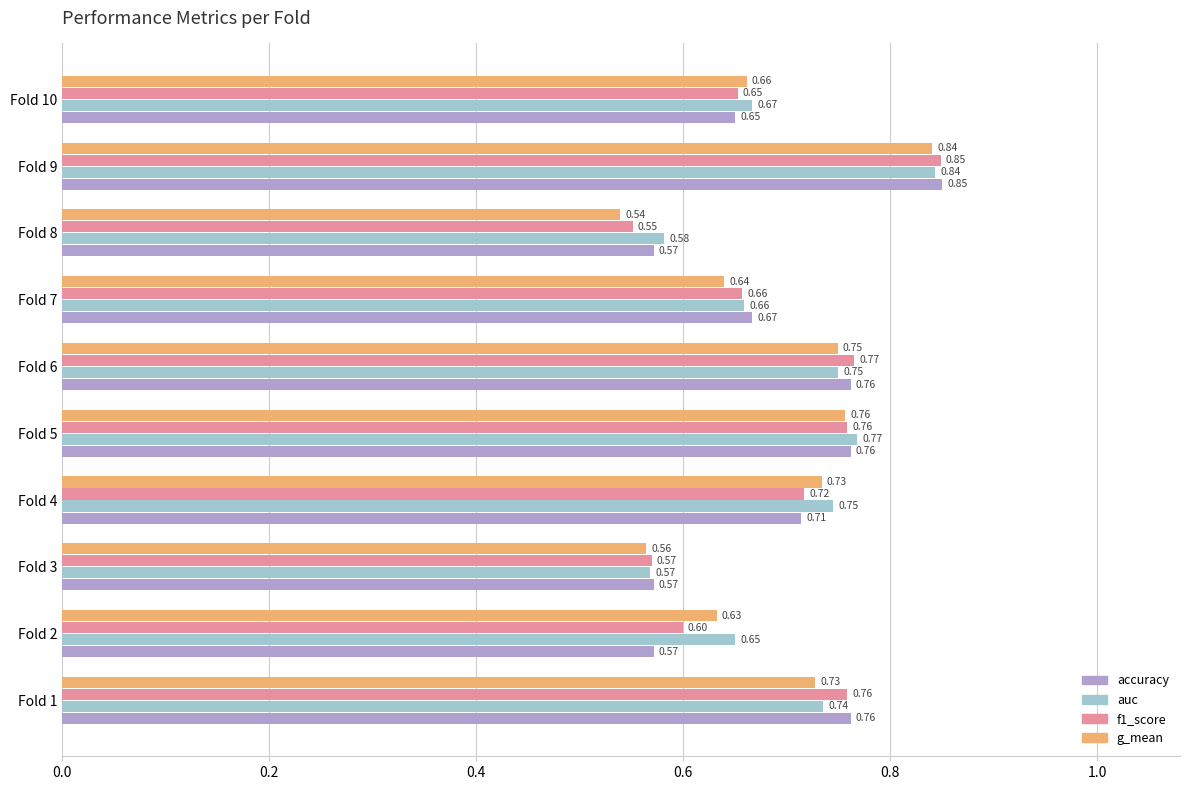

At which category is the sum across all series the highest?

Fold 9